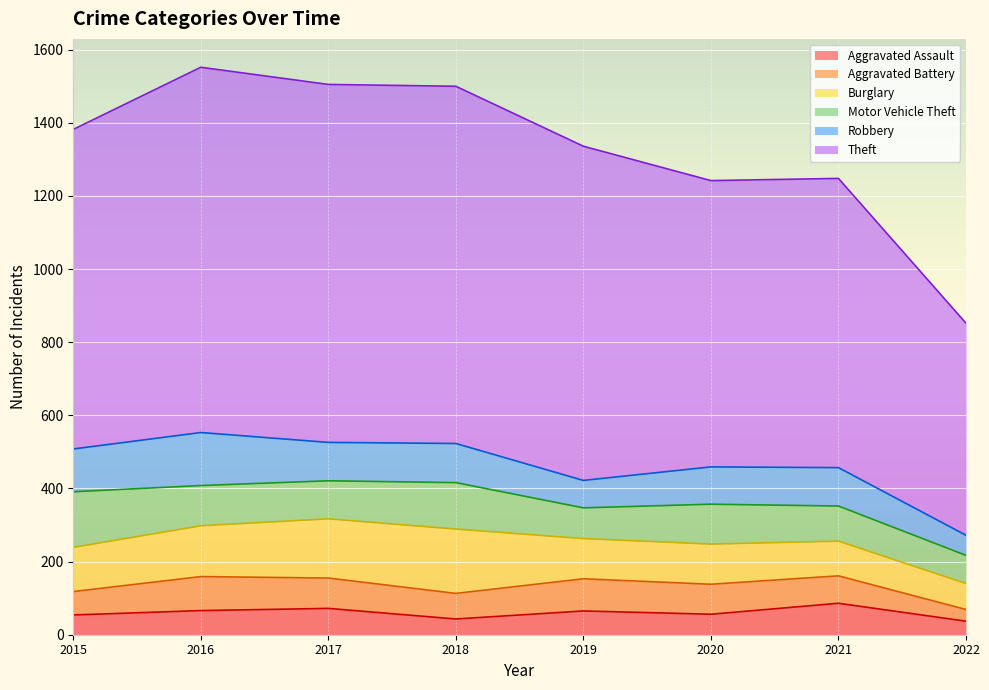

True or false: Robbery has a value of 25 at 2020.

False